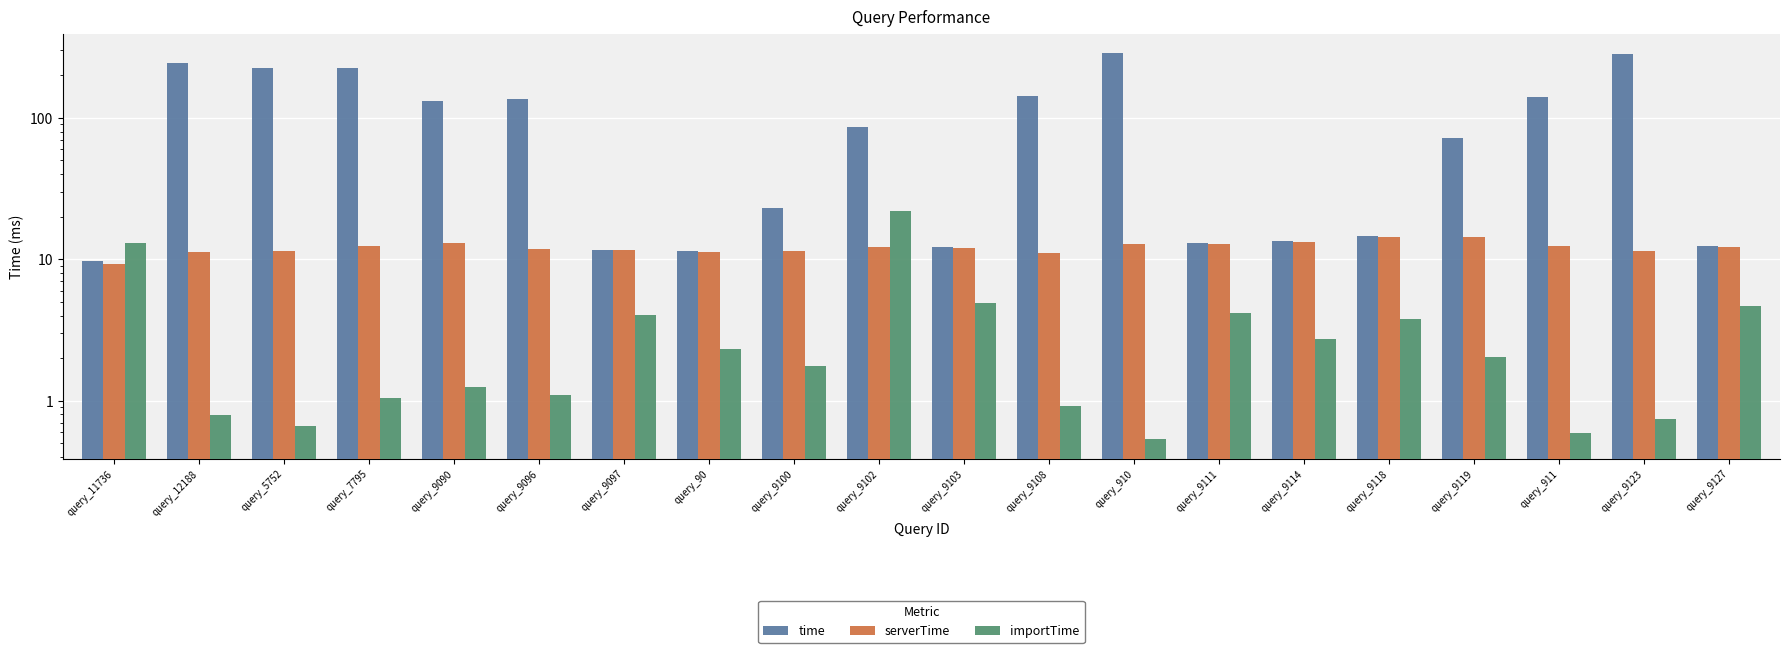

At how many categories does at least one series exceed 107?

9